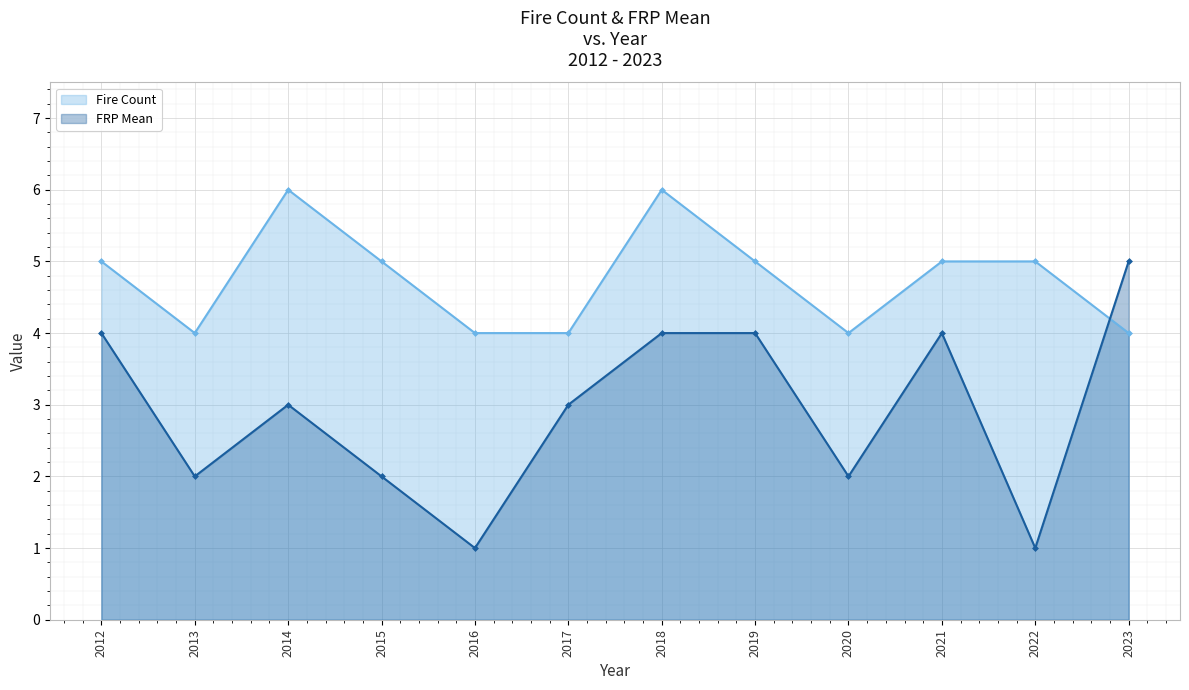

Where is the first local minimum for Fire Count?

2013